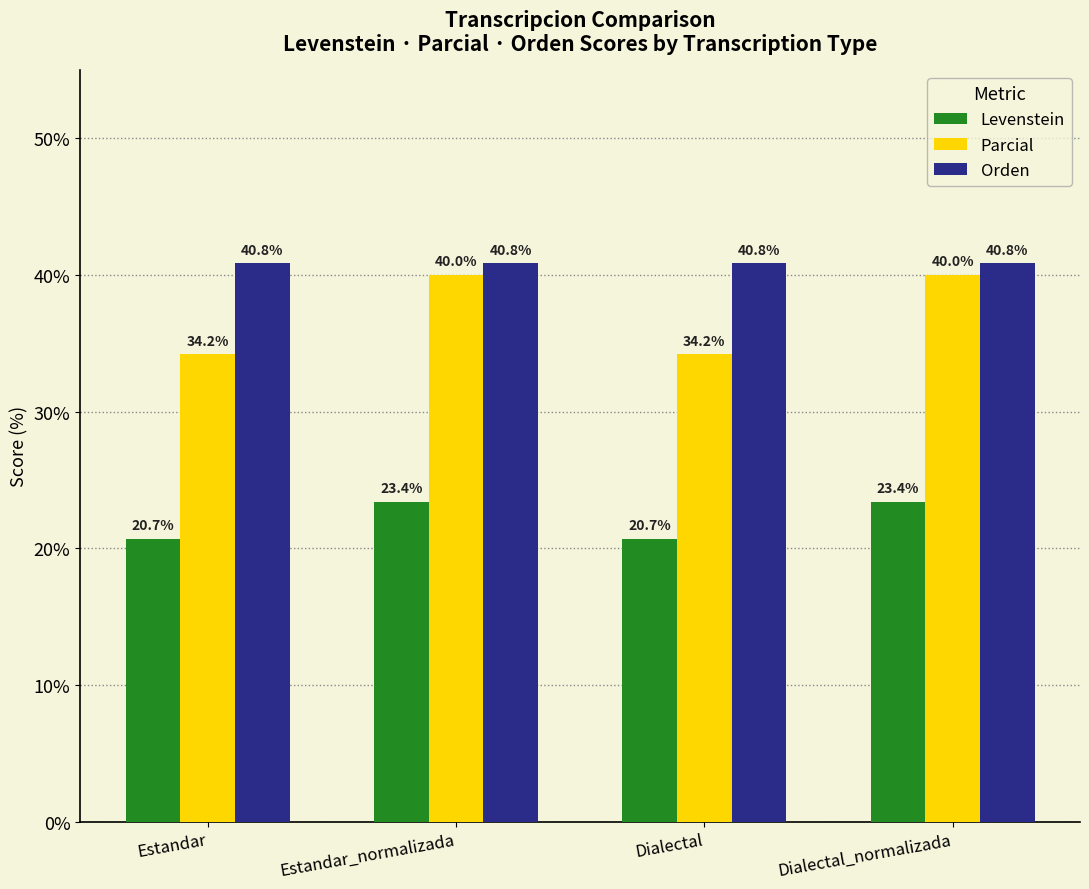

List the series in order of their peak value, lowest first.

Levenstein, Parcial, Orden